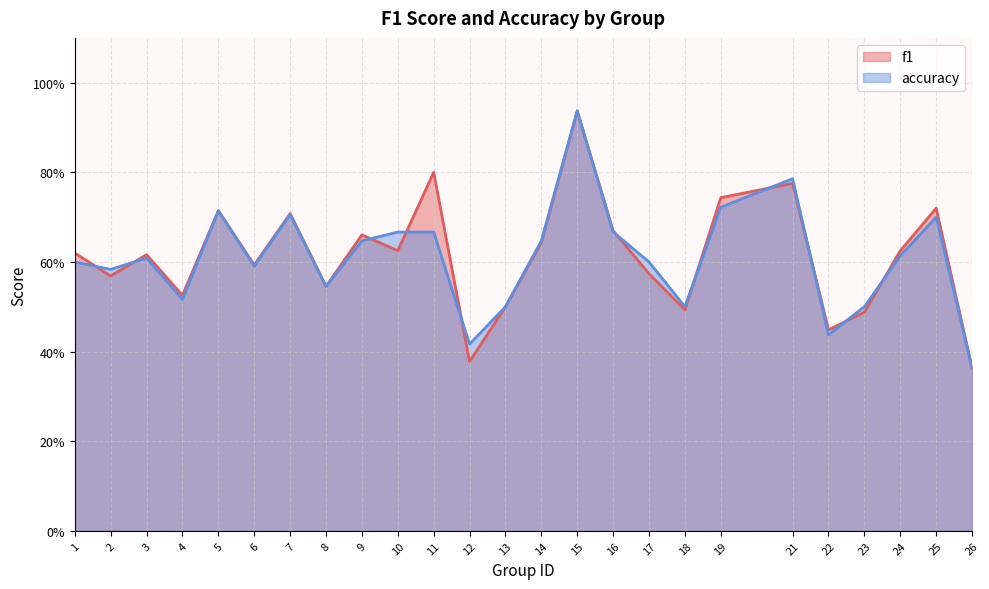

Between which two adjacent categories do accuracy and f1 first intersect?

1 and 2